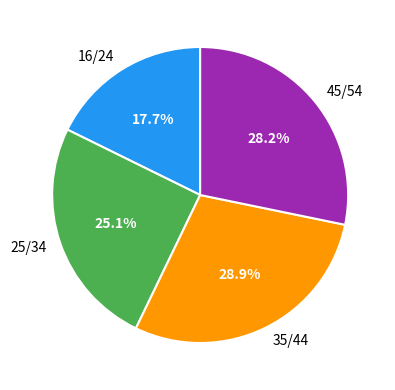

To the nearest percent, what portion does 25/34 represent?

25%